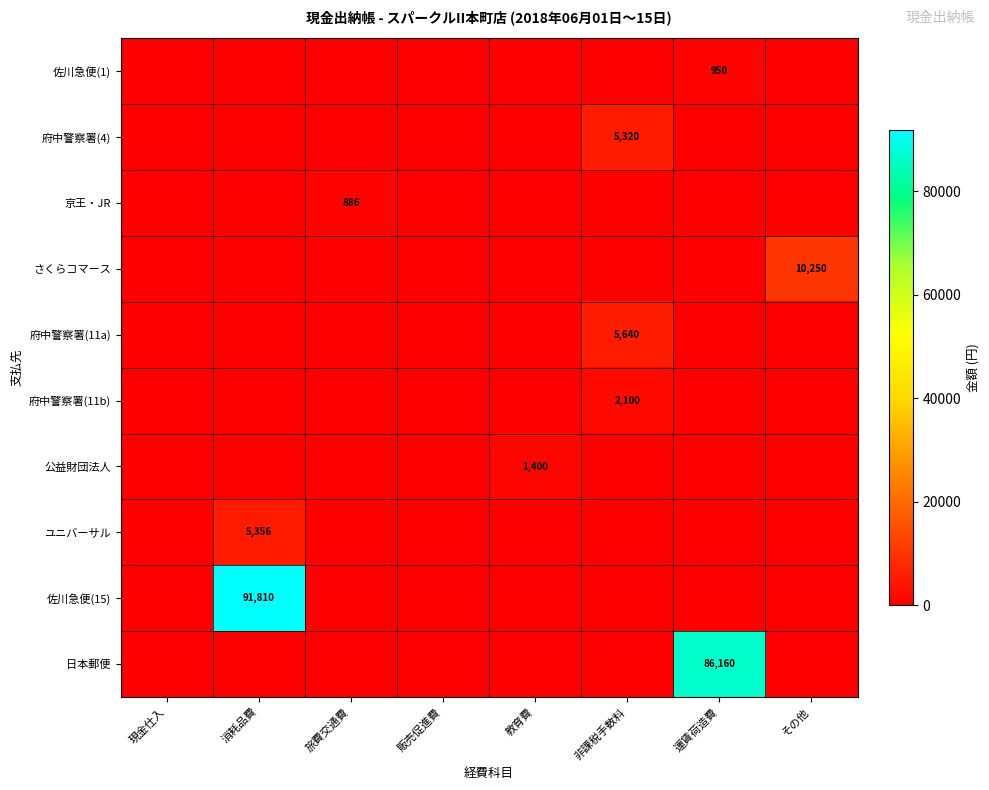

True or false: 府中警察署(11b) has a value of 1156 at 非課税手数料.

False